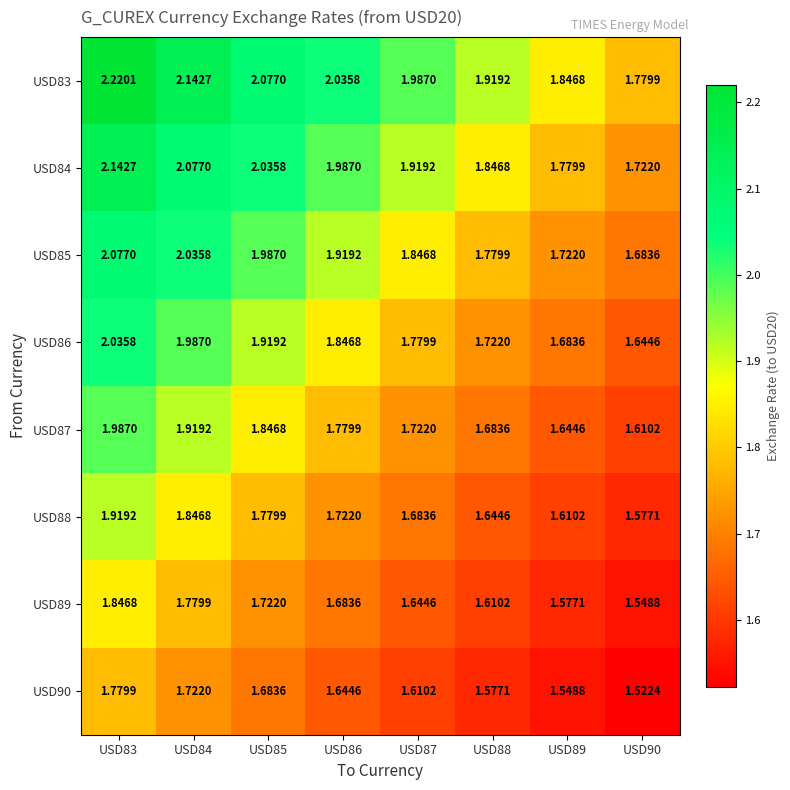

Is the value of USD85 at USD86 greater than the value of USD89 at USD83?

Yes